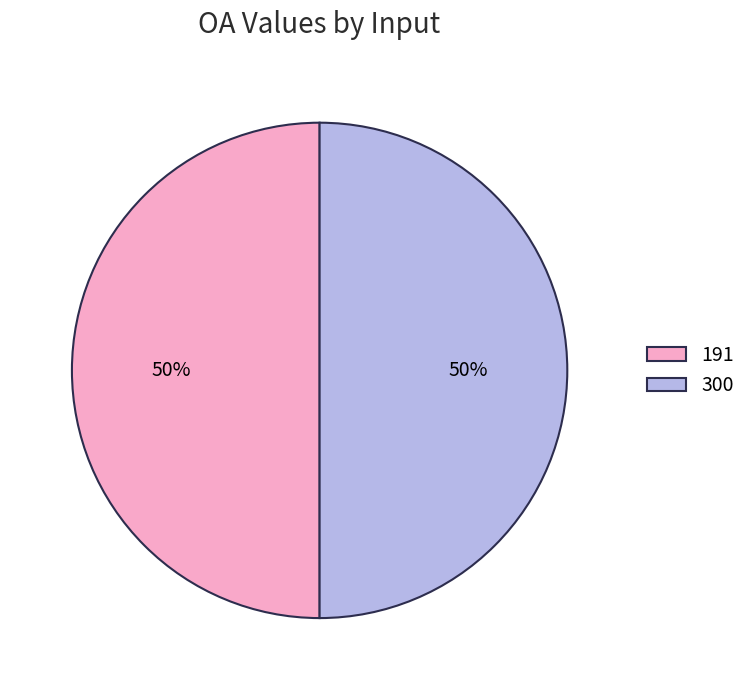

The 300 slice represents 50% of the pie. True or false?

True